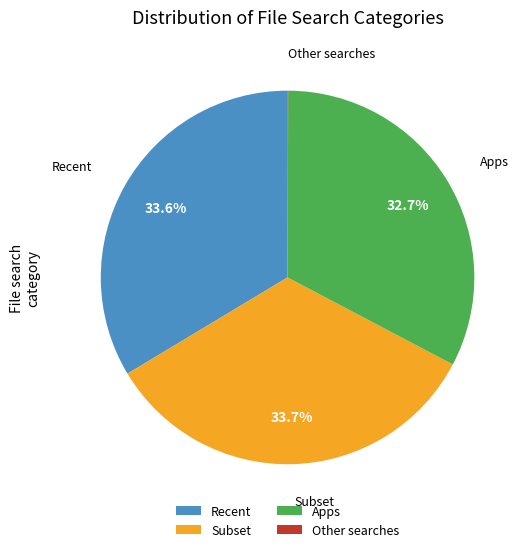

Between Apps and Recent, which is larger?

Recent